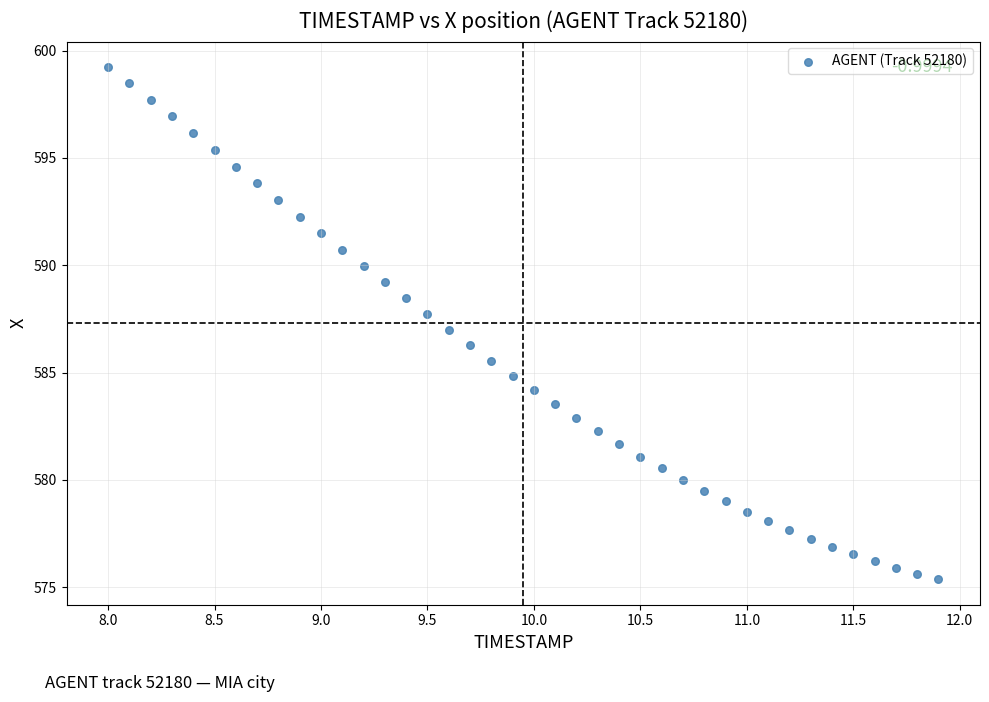

What is the range of Y values (max minus min)?

23.8